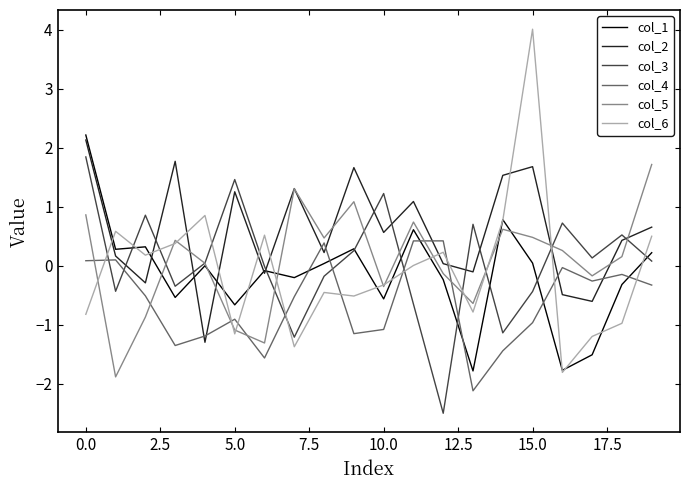

What is the lowest value of the col_4 series?

-2.1